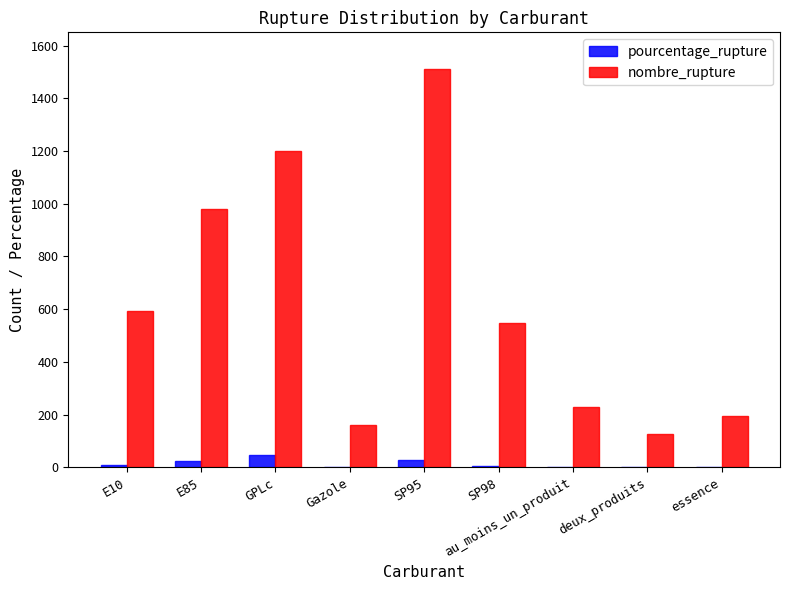

How many groups of bars are there?

9